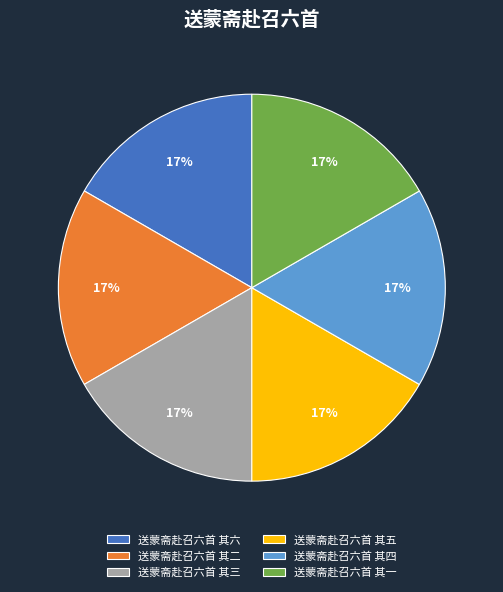

Do 送蒙斋赴召六首 其一 and 送蒙斋赴召六首 其二 together represent more than half of the pie?

No